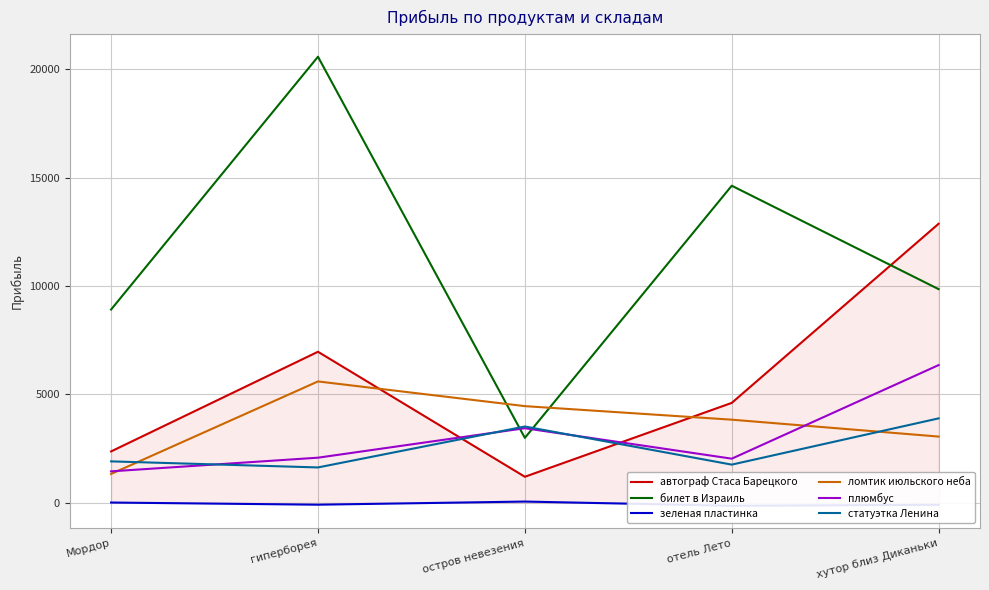

Which series has the widest spread of values?

билет в Израиль